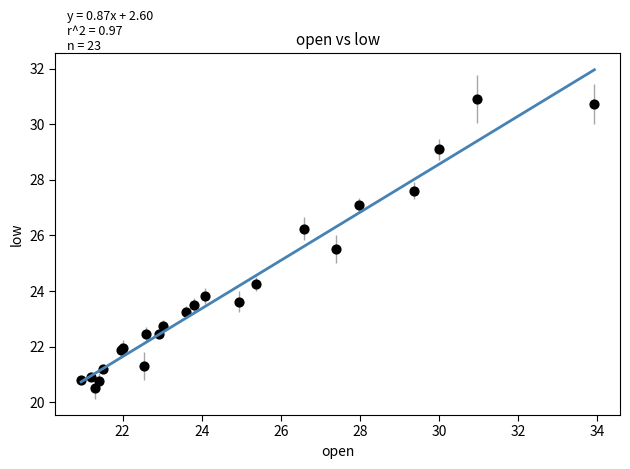

What Y value in the scatter plot is closest to 25?

25.5